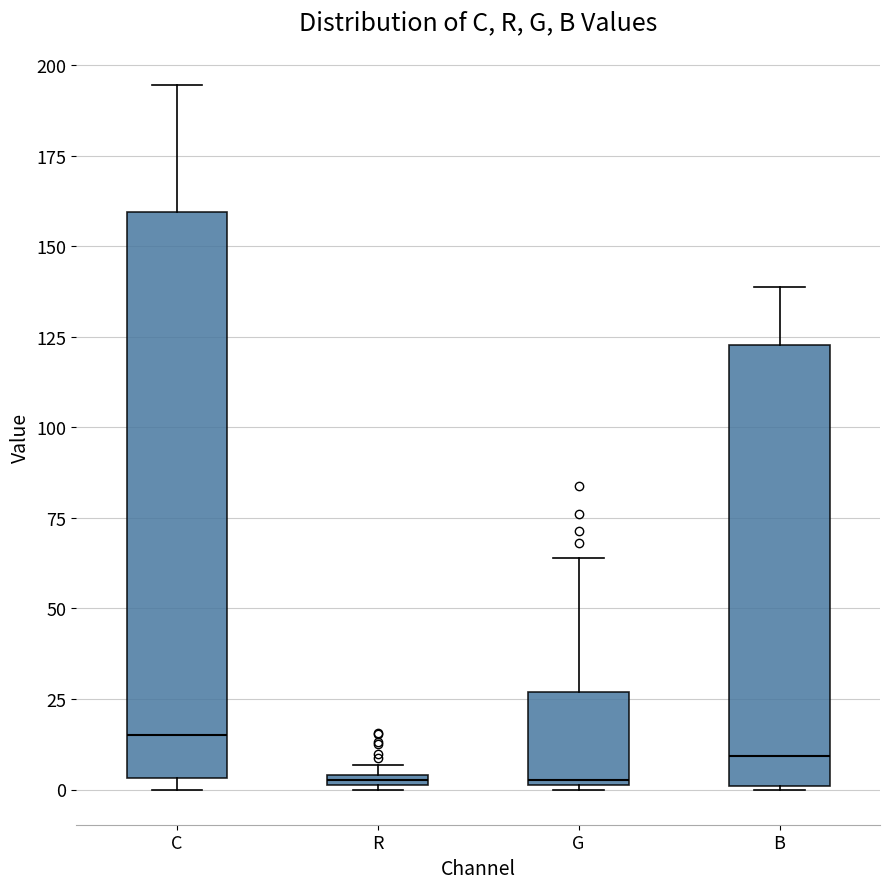

Where is the upper edge of the box for B on the y-axis? The values are not printed on the chart, so give them approximately, as read against the axis.

125